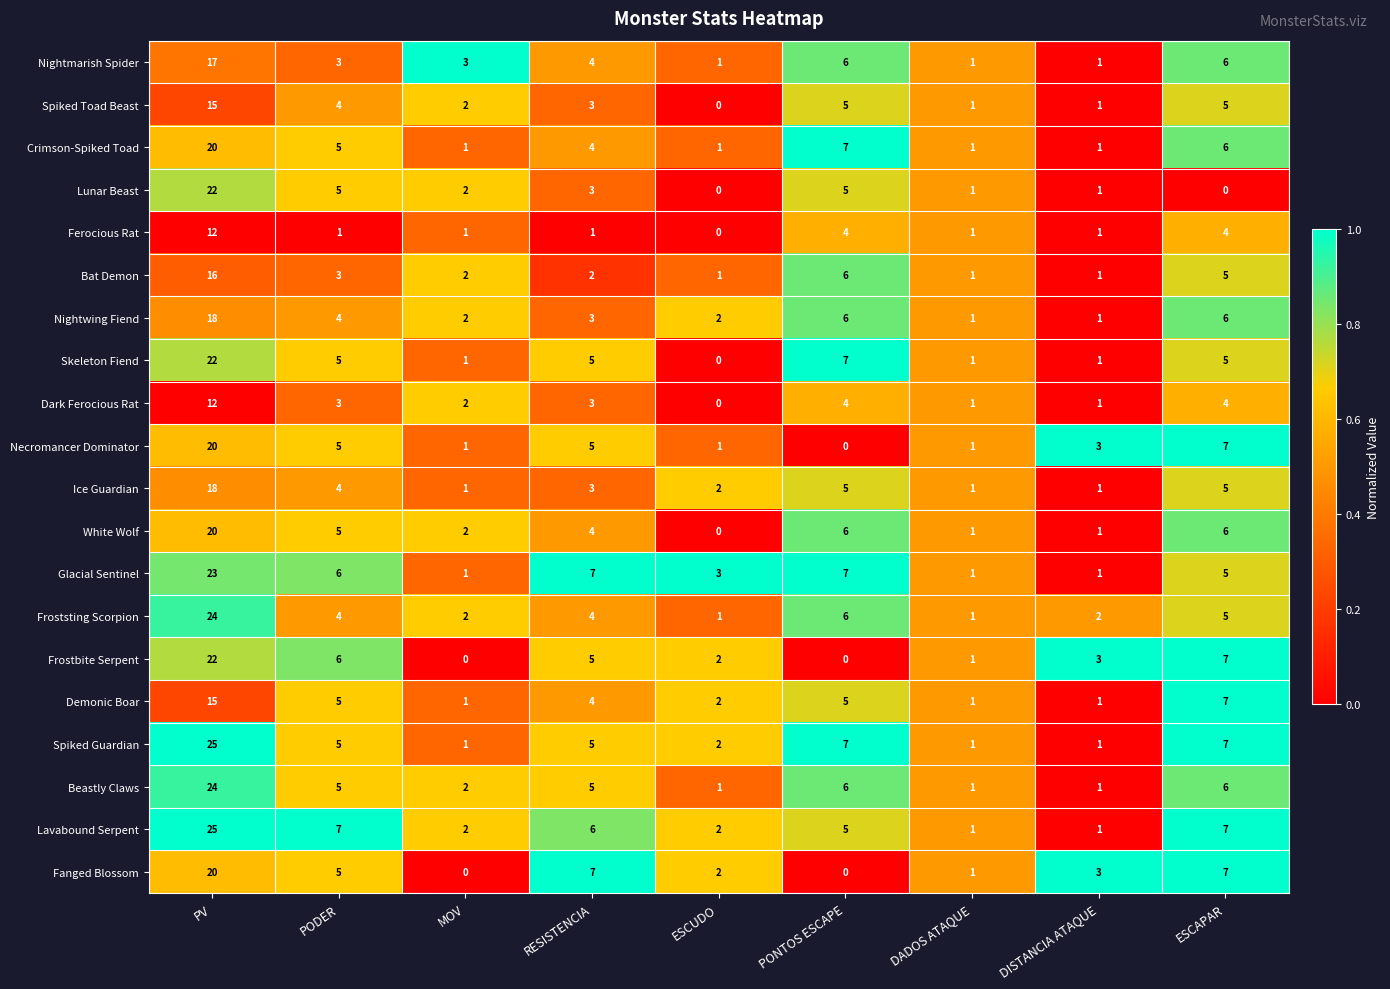

The value of Lunar Beast at ESCUDO is -15. True or false?

False